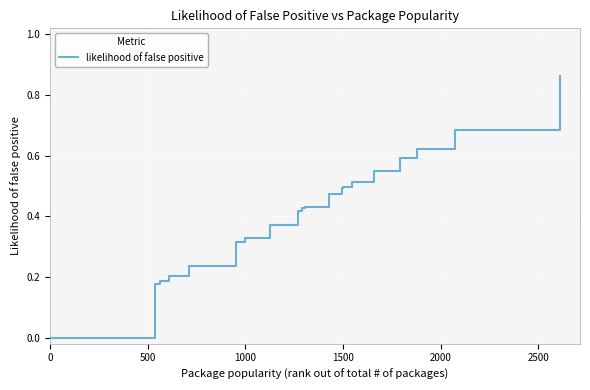

Reading left to right, list all the values displayed in this chart.

0.0	0.0	0.0	0.0	0.0	0.0	0.0	0.0	0.0	0.0	0.0	0.0	0.0	0.2	0.2	0.2	0.2	0.3	0.3	0.4	0.4	0.4	0.4	0.5	0.5	0.5	0.5	0.5	0.6	0.6	0.7	0.9